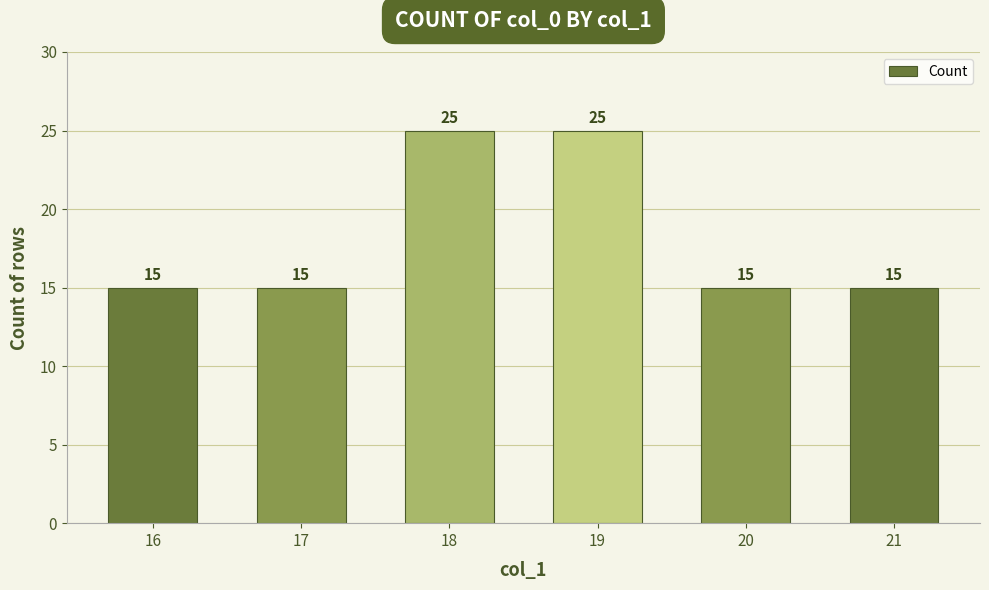

Read the value at 16, to the nearest 10.

20